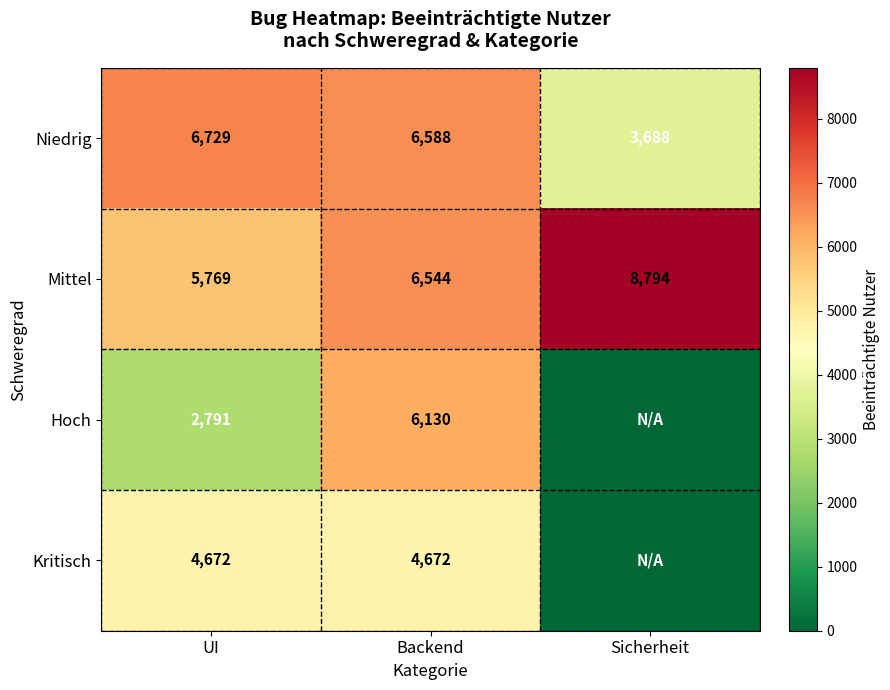

What is the sum of all Mittel values?

21107